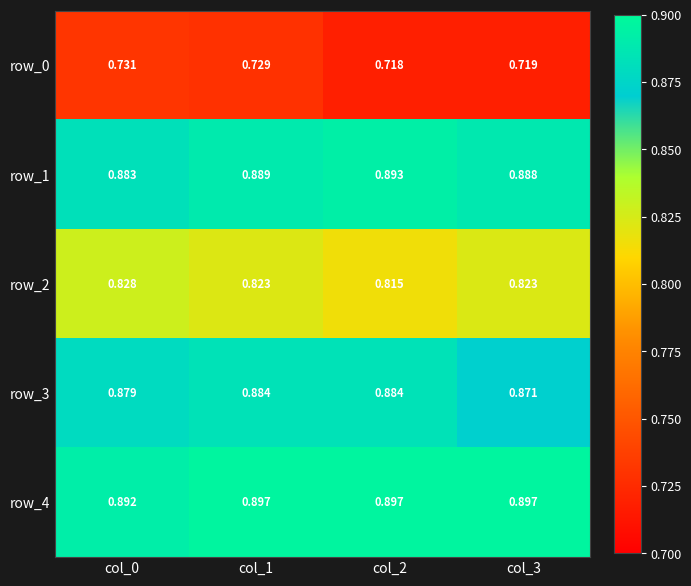

Between col_0 and col_3, which series saw the biggest shift?

row_0